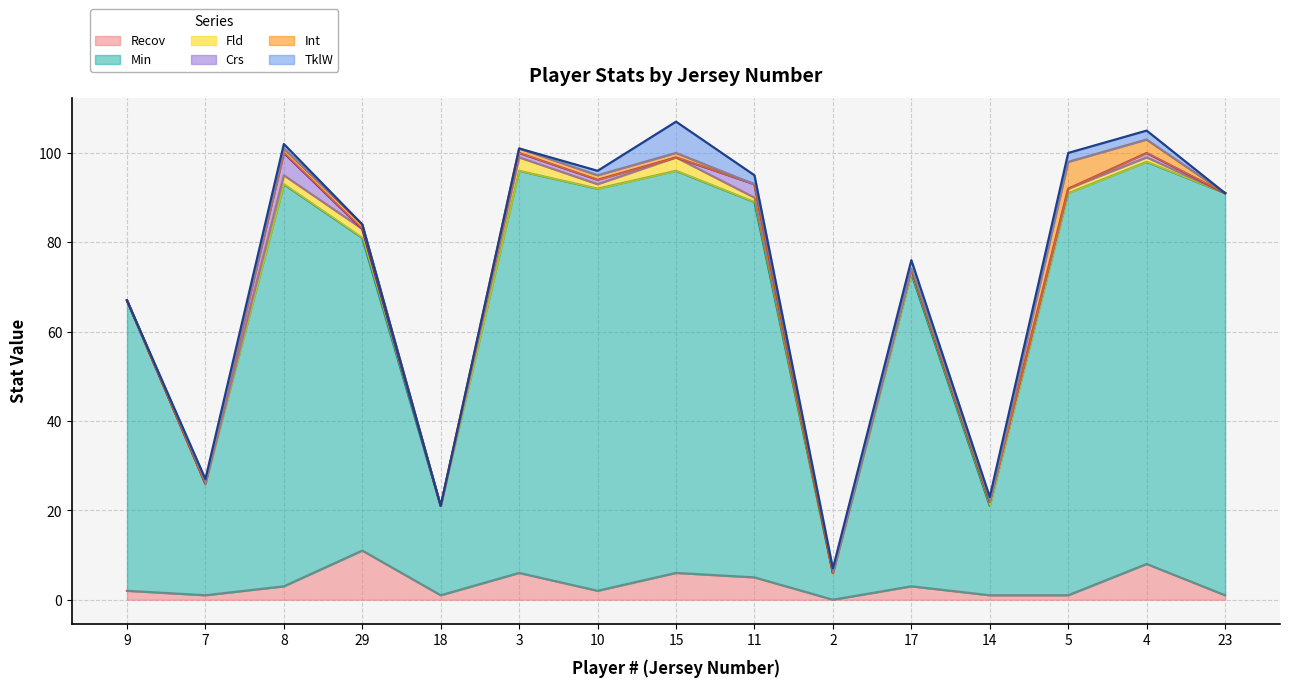

What is the total value across all series at 11?

95